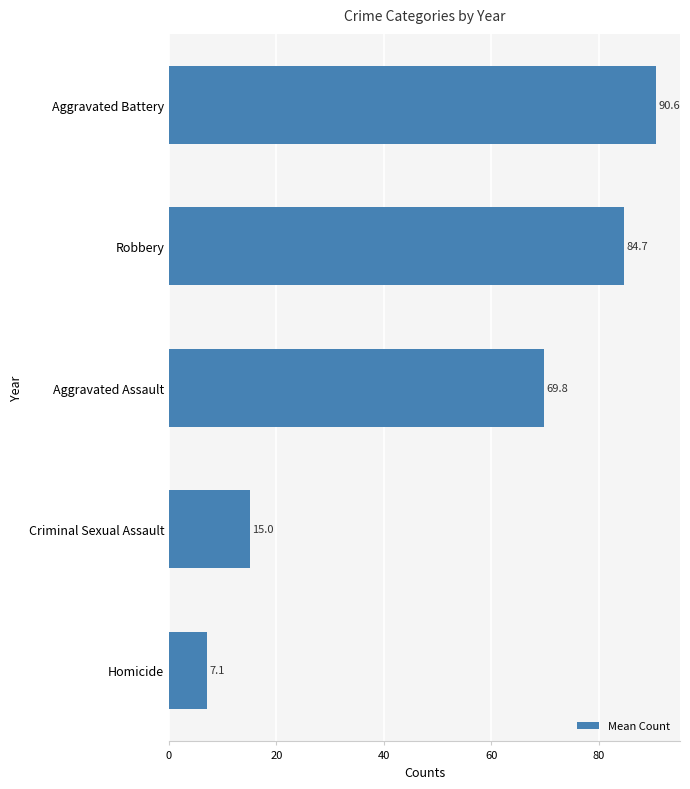

Reading top to bottom, list all the values displayed in this chart.

90.6	84.7	69.8	15.0	7.1